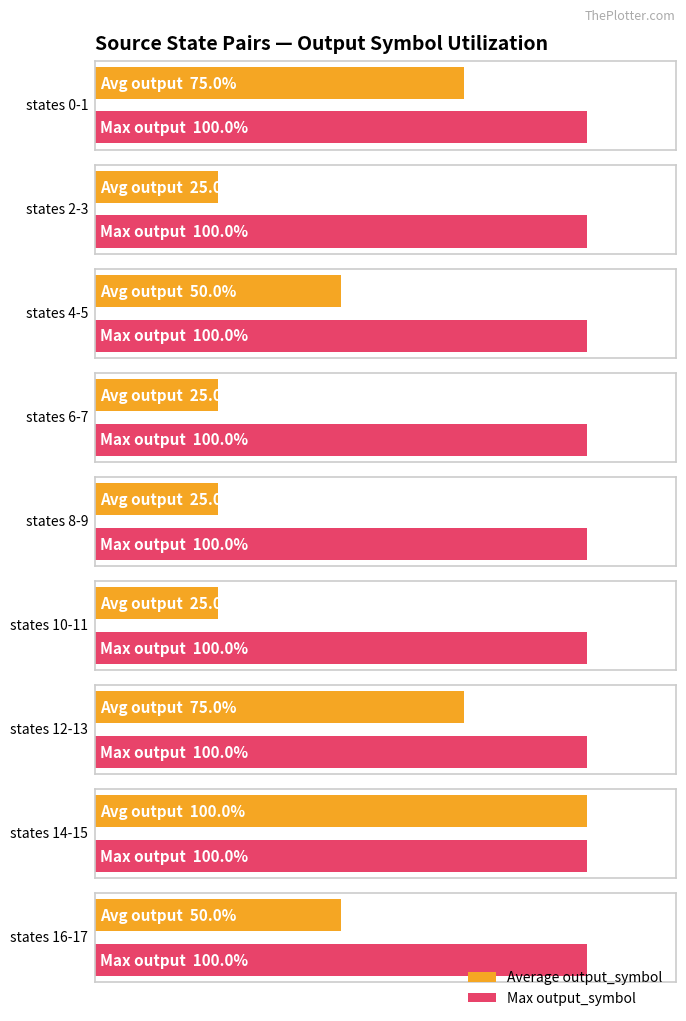

Does the chart contain stacked bars?

No